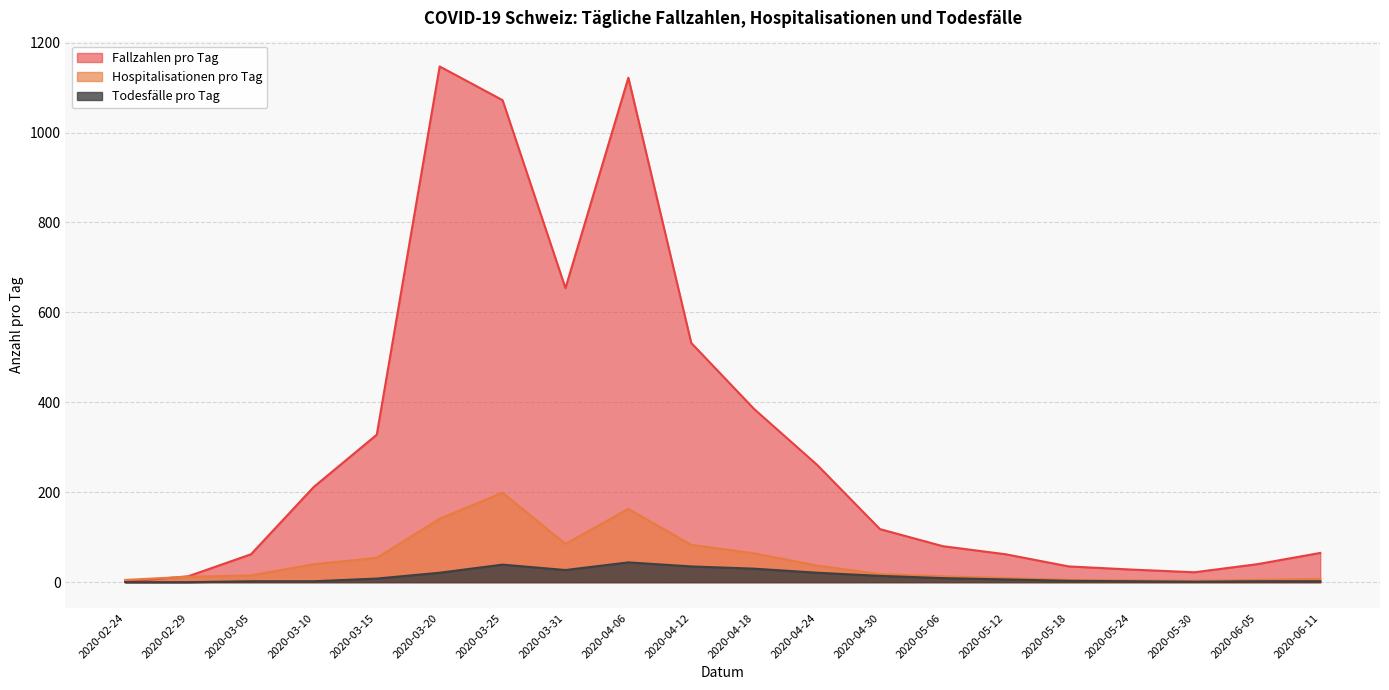

Which series ends up on top after the final intersection of Hospitalisationen pro Tag and Fallzahlen pro Tag?

Fallzahlen pro Tag